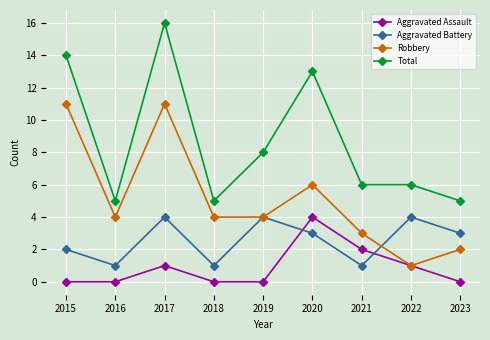

Reading right to left, transcribe all the data shown in this chart.

Aggravated Assault: 0	1	2	4	0	0	1	0	0
Aggravated Battery: 3	4	1	3	4	1	4	1	2
Robbery: 2	1	3	6	4	4	11	4	11
Total: 5	6	6	13	8	5	16	5	14